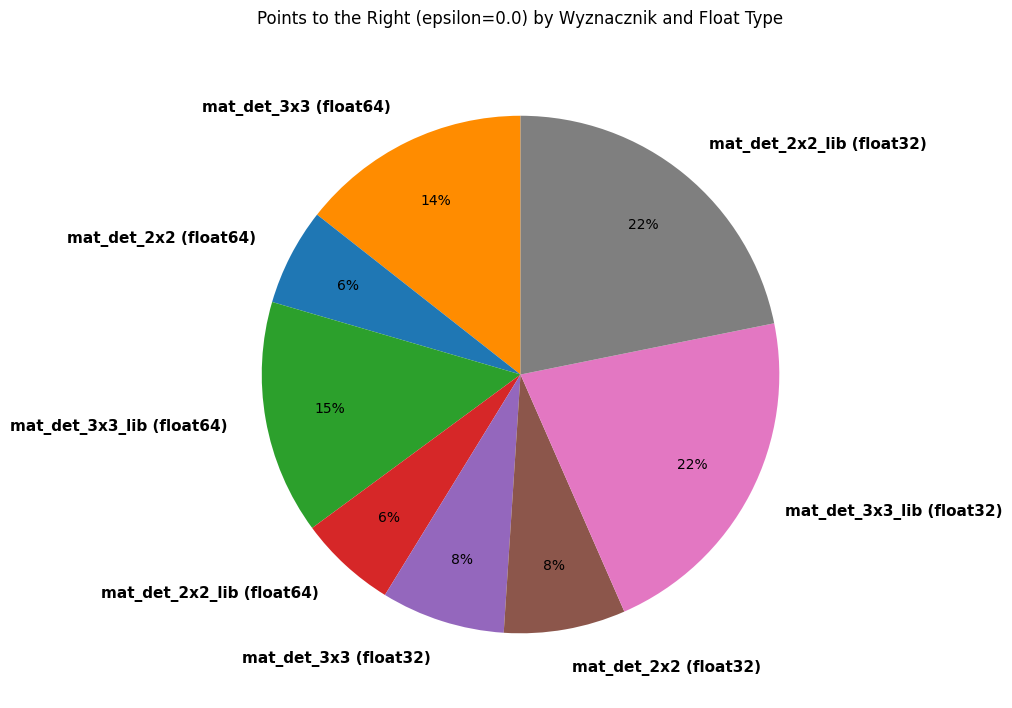

Do mat_det_3x3 (float32) and mat_det_2x2 (float64) together represent more than half of the pie?

No